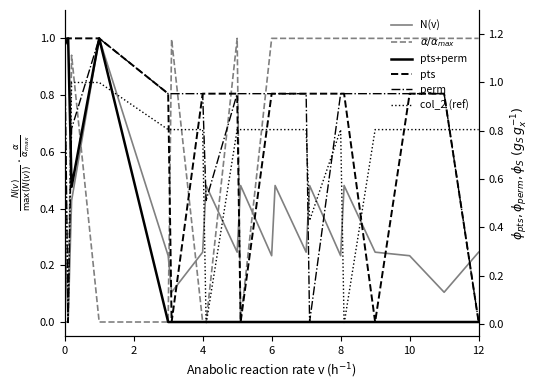

What is the highest value of the N(v) series?

1.0